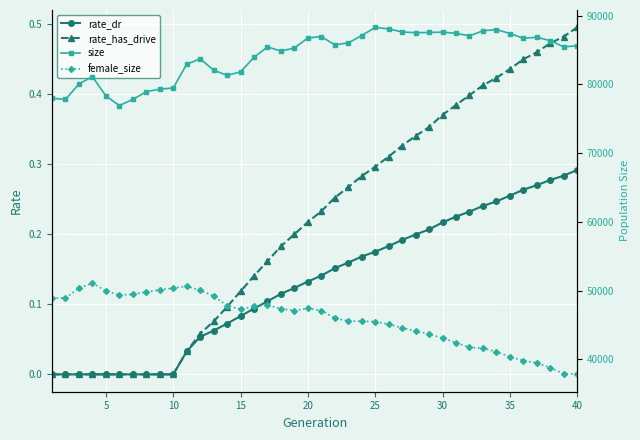

Is this an area chart (filled region under the line)?

No